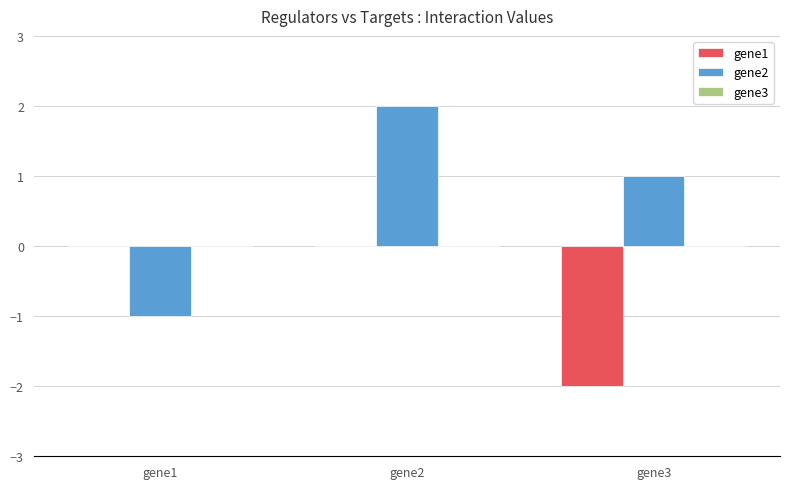

Which category has the highest value in the gene2 series?

gene2